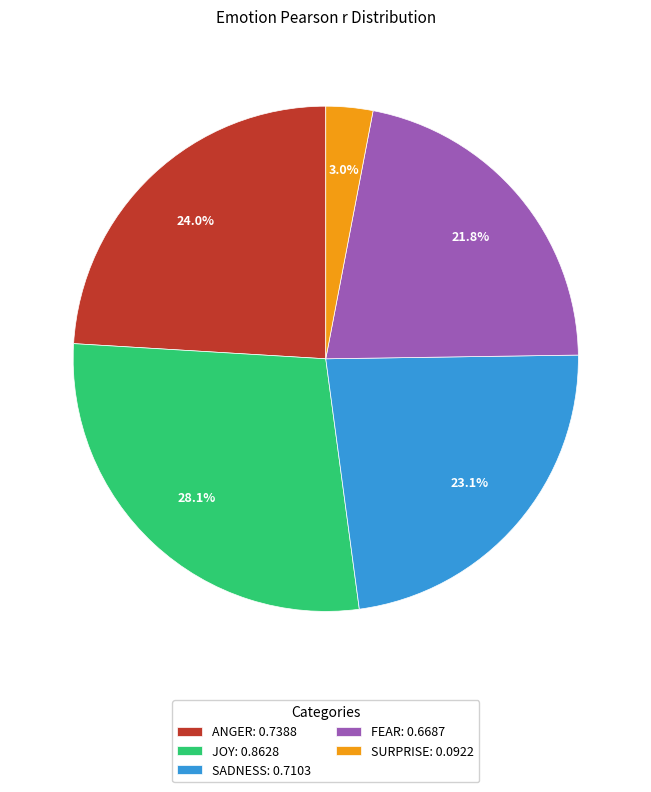

Is there a majority slice in this chart?

No